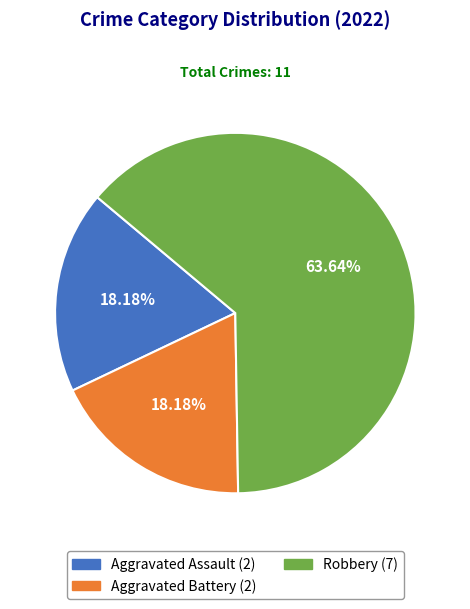

To the nearest percent, what percentage of the pie is Aggravated Battery?

18%